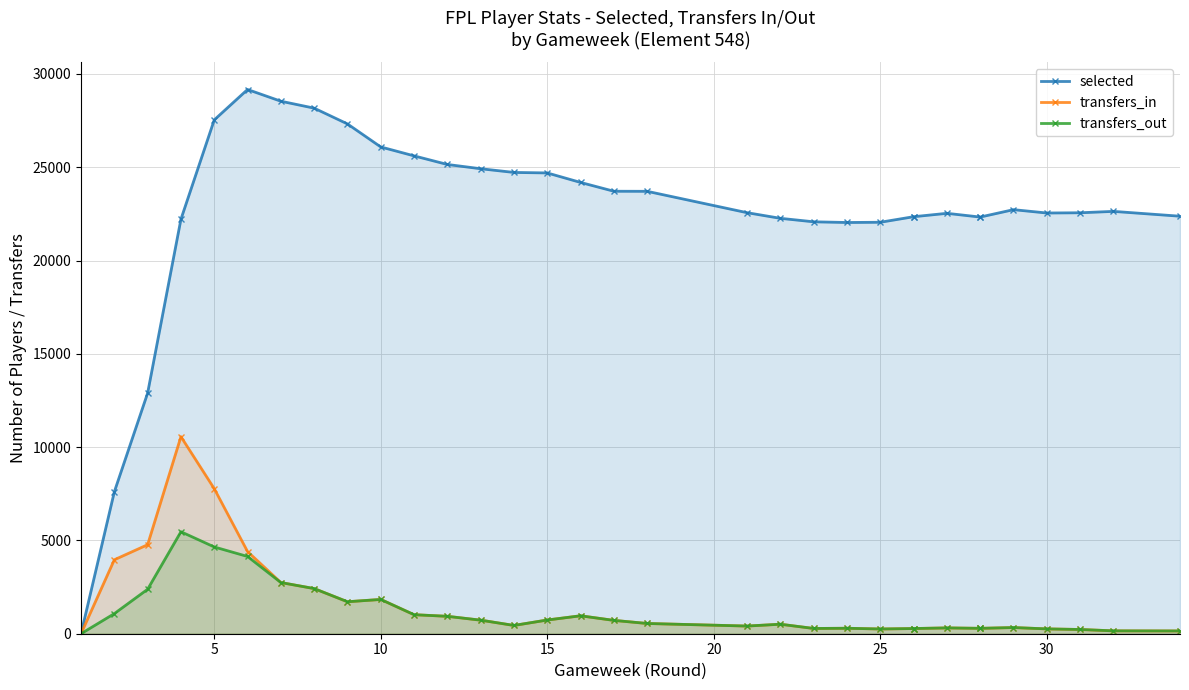

True or false: transfers_in and selected intersect in this chart.

False